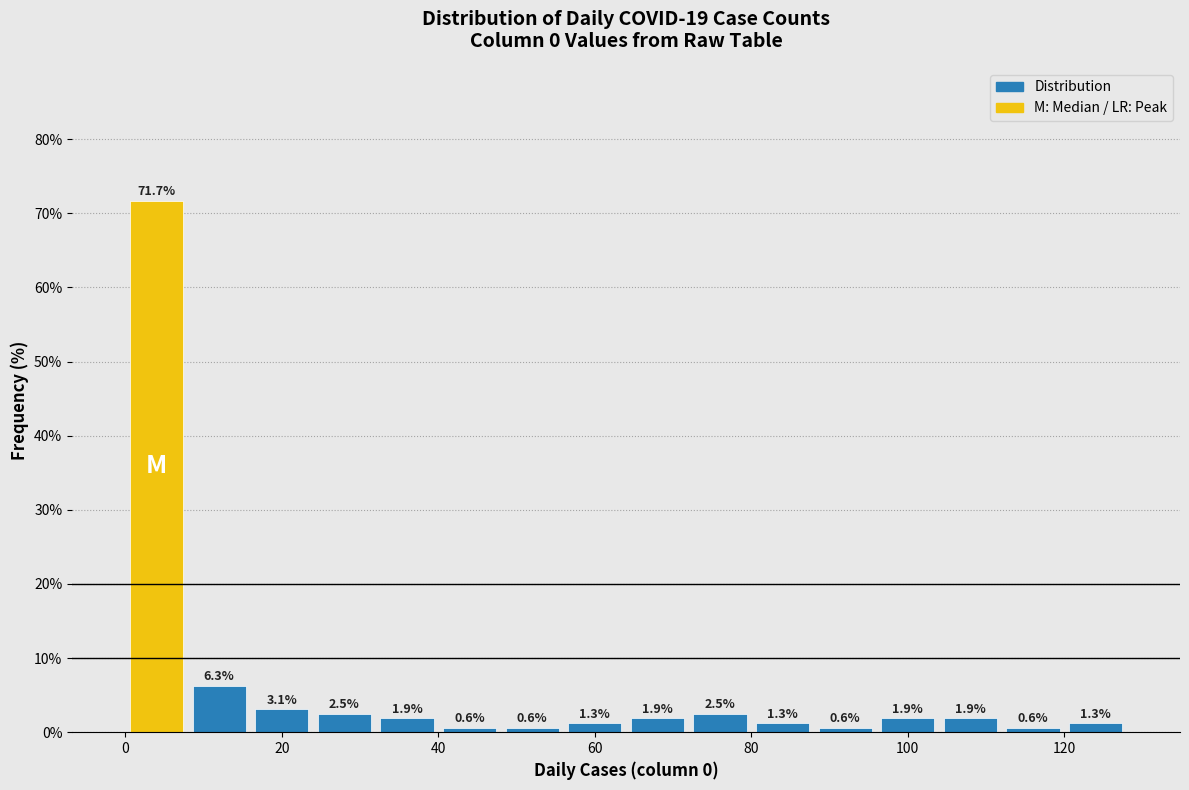

Reading left to right, list every bar in this chart as the range it spans on the x-axis followed by its height.

0 to 8: 71.7
8 to 16: 6.3
16 to 24: 3.1
24 to 32: 2.5
32 to 40: 1.9
40 to 48: 0.6
48 to 56: 0.6
56 to 64: 1.3
64 to 72: 1.9
72 to 80: 2.5
80 to 88: 1.3
88 to 96: 0.6
96 to 104: 1.9
104 to 112: 1.9
112 to 120: 0.6
120 to 128: 1.3